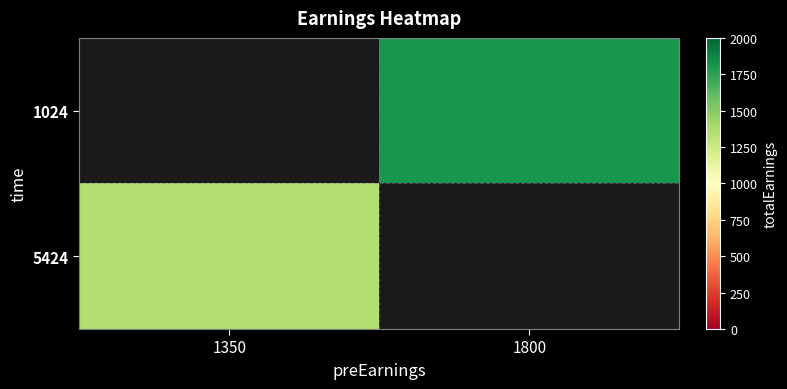

How many series are shown in this chart?

2